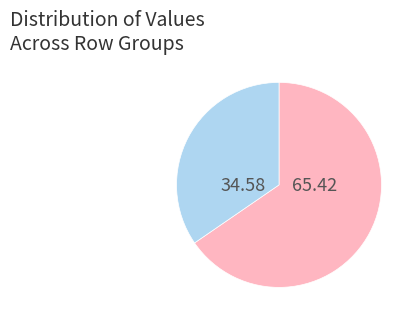

Count the number of slices in the pie.

2